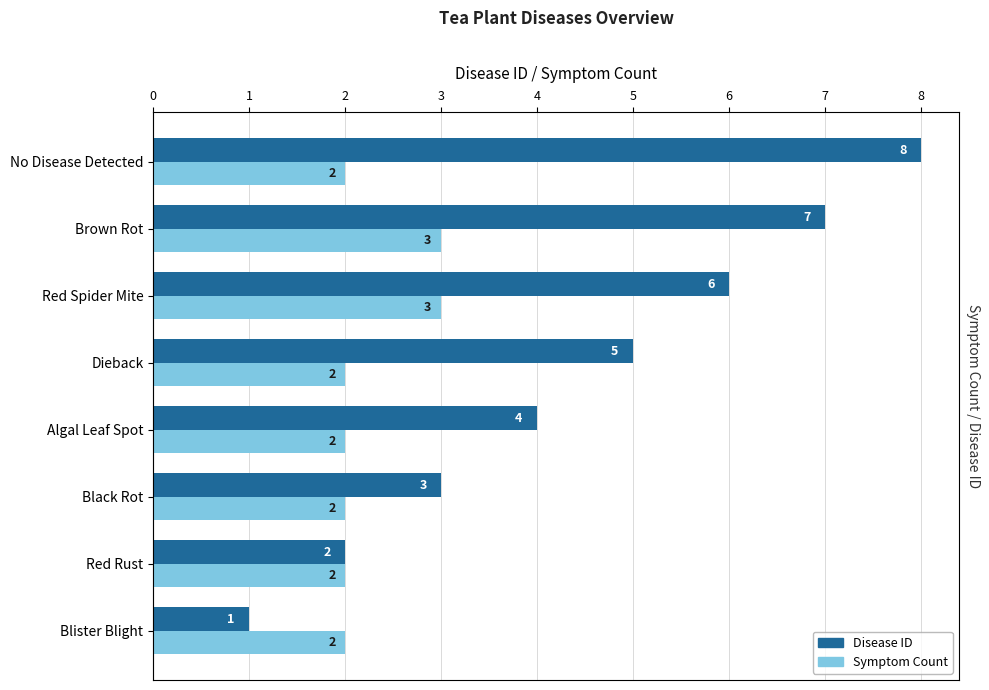

The disease_id series shows 3 at Algal Leaf Spot. True or false?

False